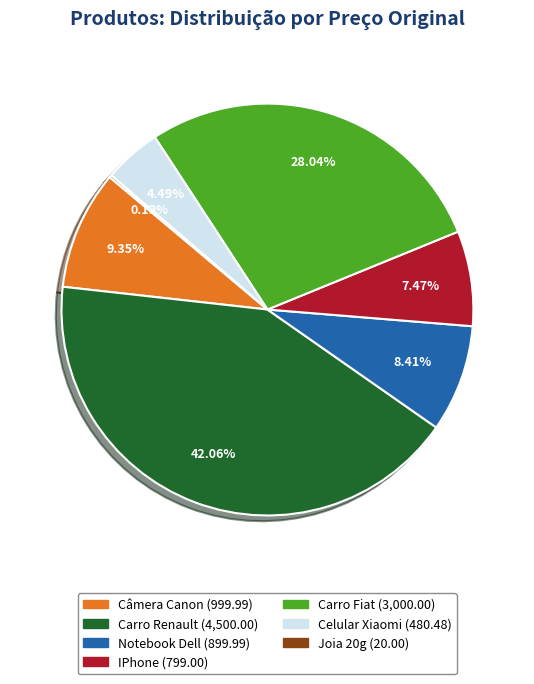

What is the largest slice in the pie chart?

Carro Renault